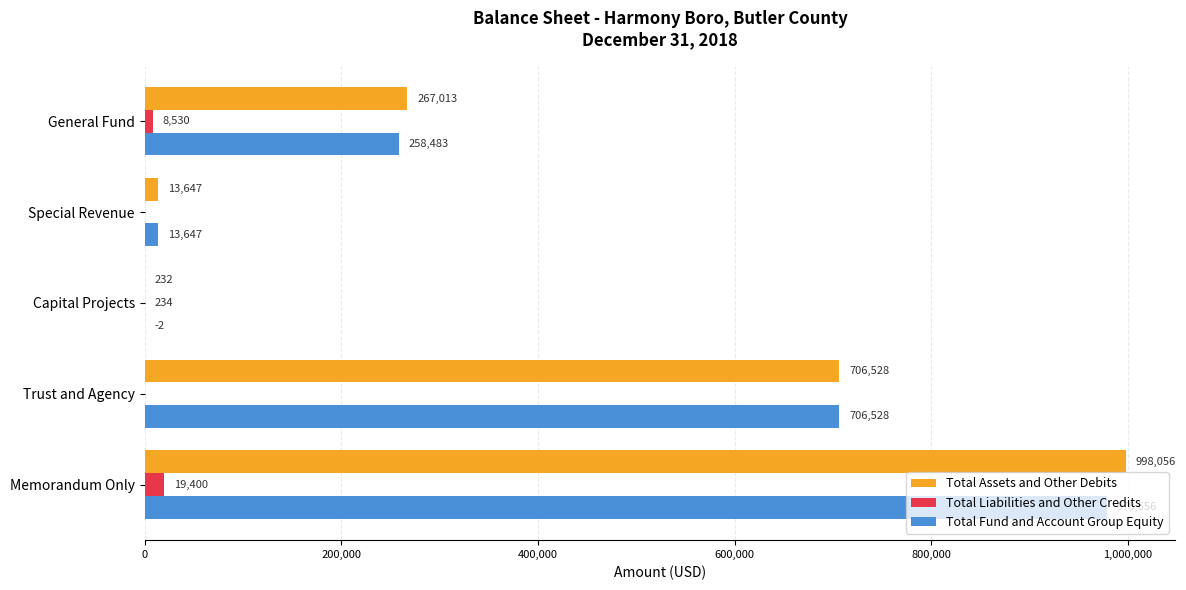

What is the sum of the Total Liabilities and Other Credits values at Capital Projects and Special Revenue?

234